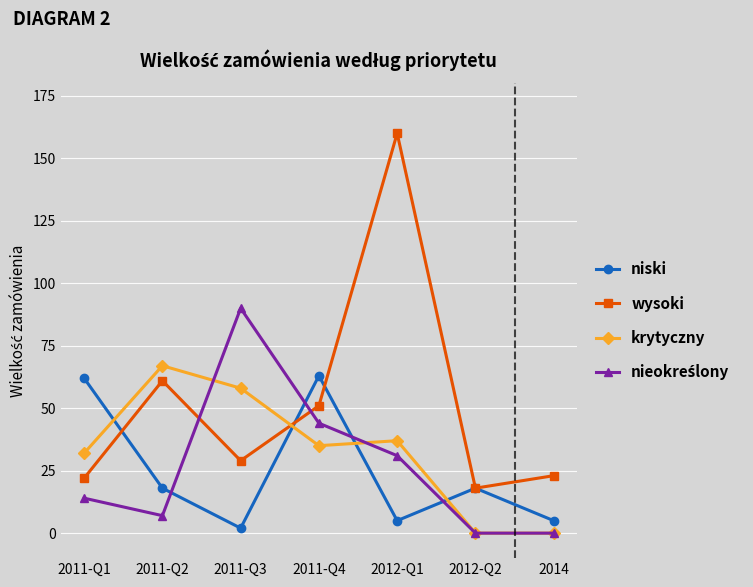

What is the difference between the maximum and minimum values in the niski series?

61